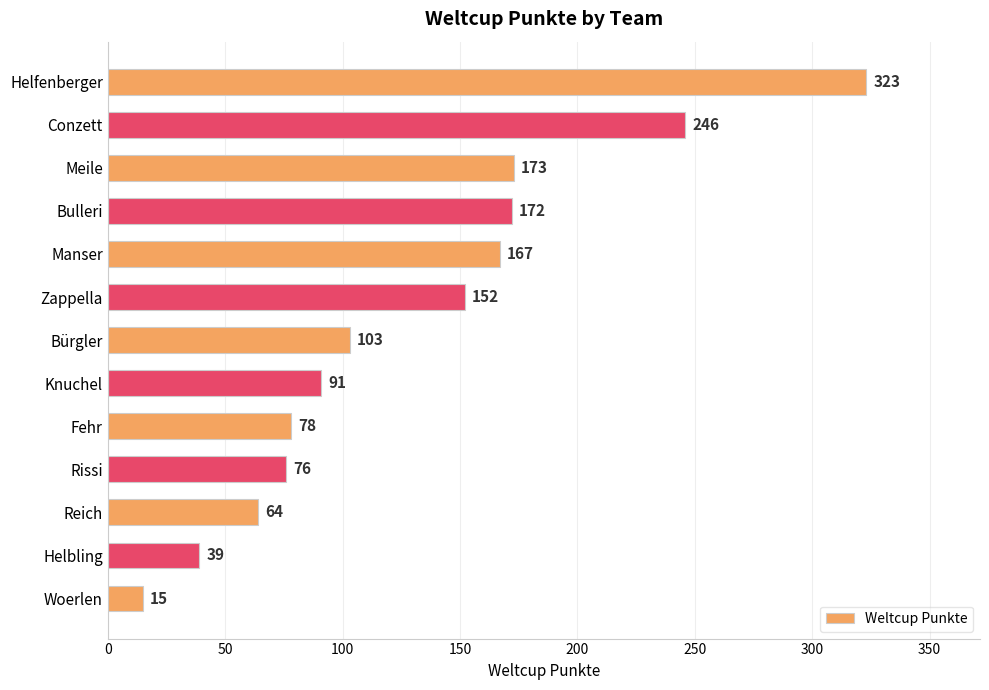

The value at Reich is 18. True or false?

False